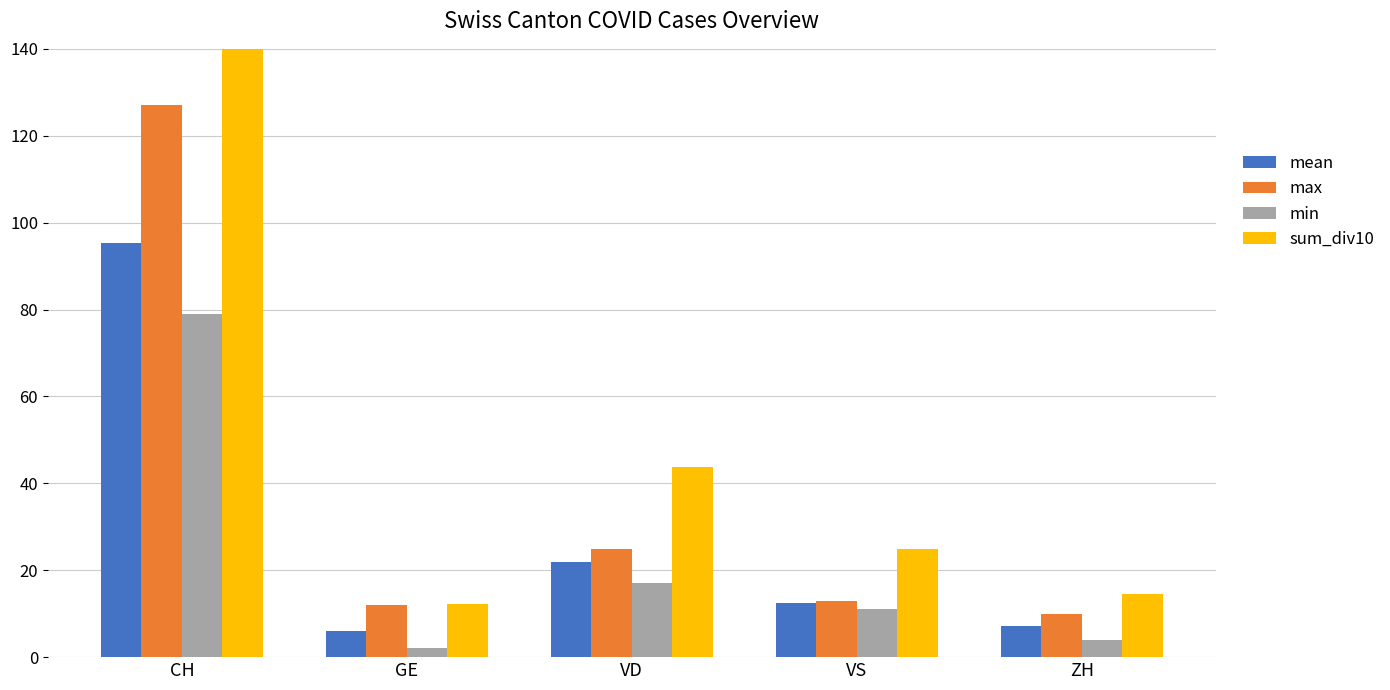

What are all the series names shown in the legend?

mean, max, min, sum_div10